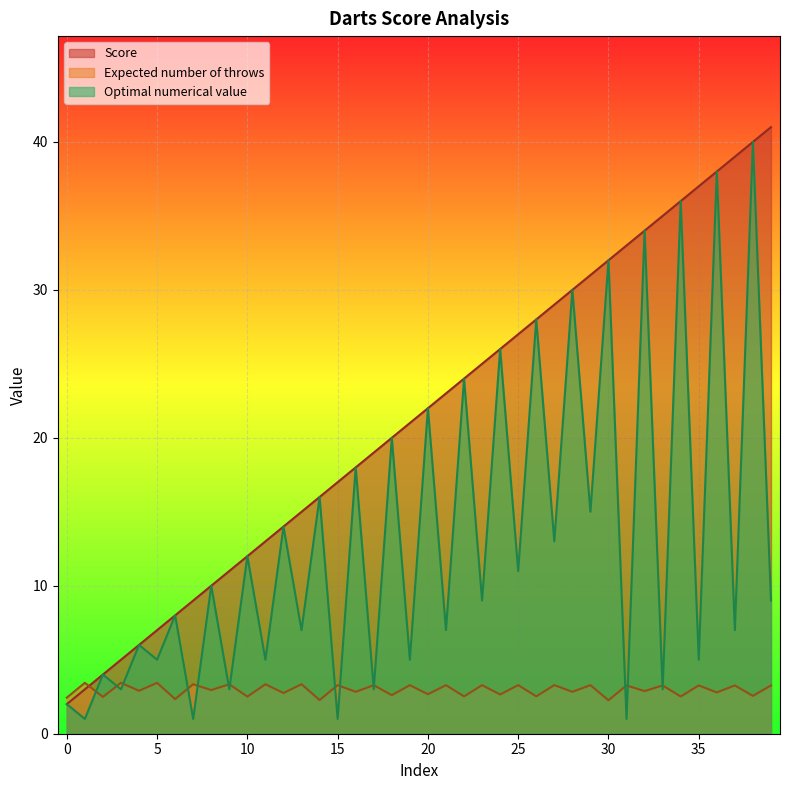

What is the greatest value displayed?

41.0